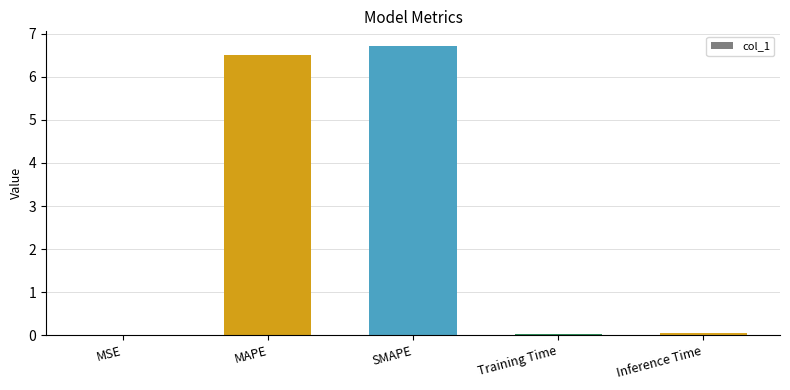

Is it true that the value at SMAPE is 10.3?

False